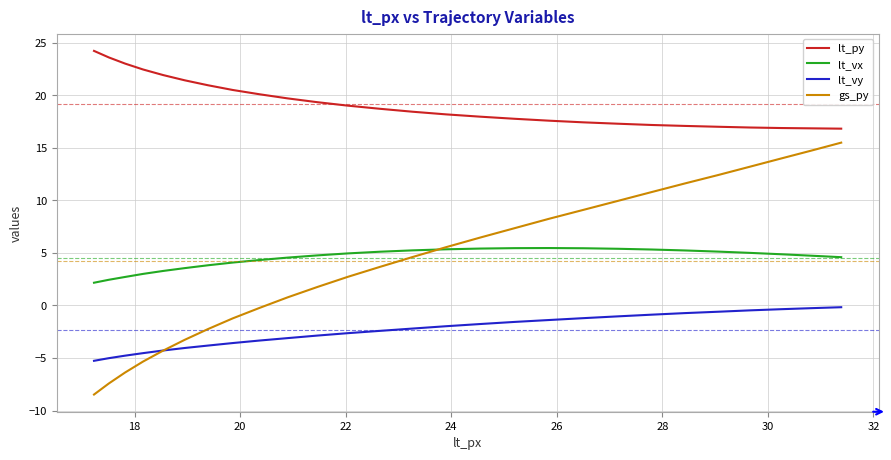

What is the highest value of the lt_vx series?

5.5